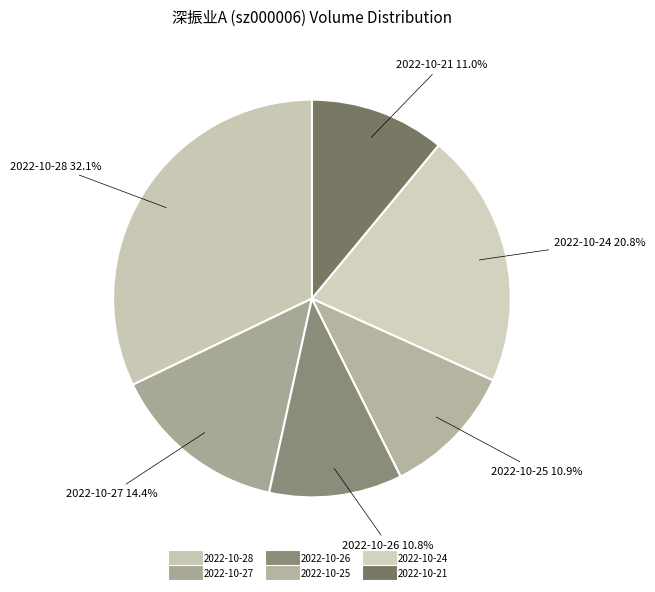

To the nearest percent, what percentage of the pie is 2022-10-25?

11%